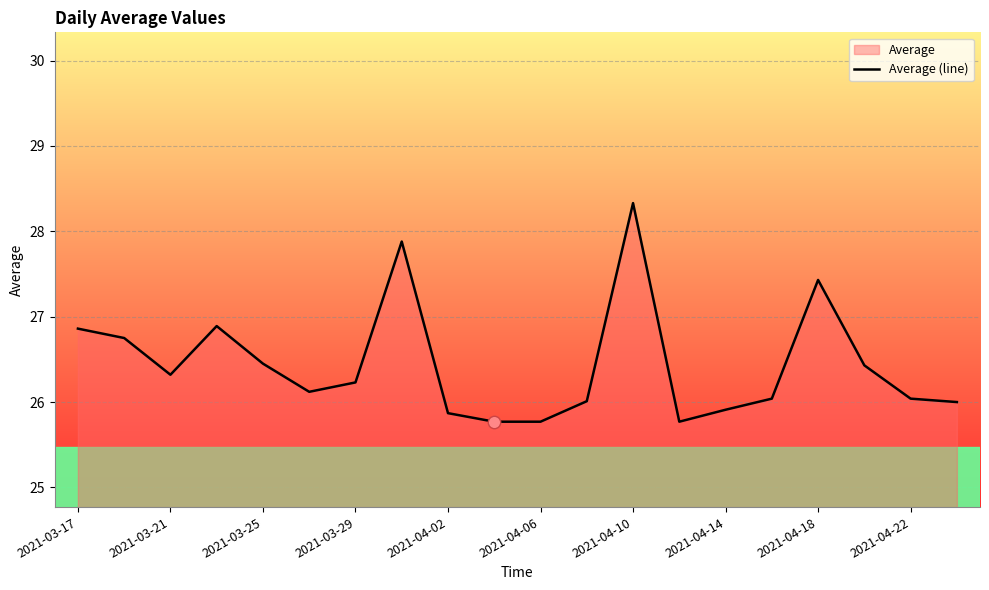

What is the change in value from 2021-04-10 to 2021-04-18?

-0.9